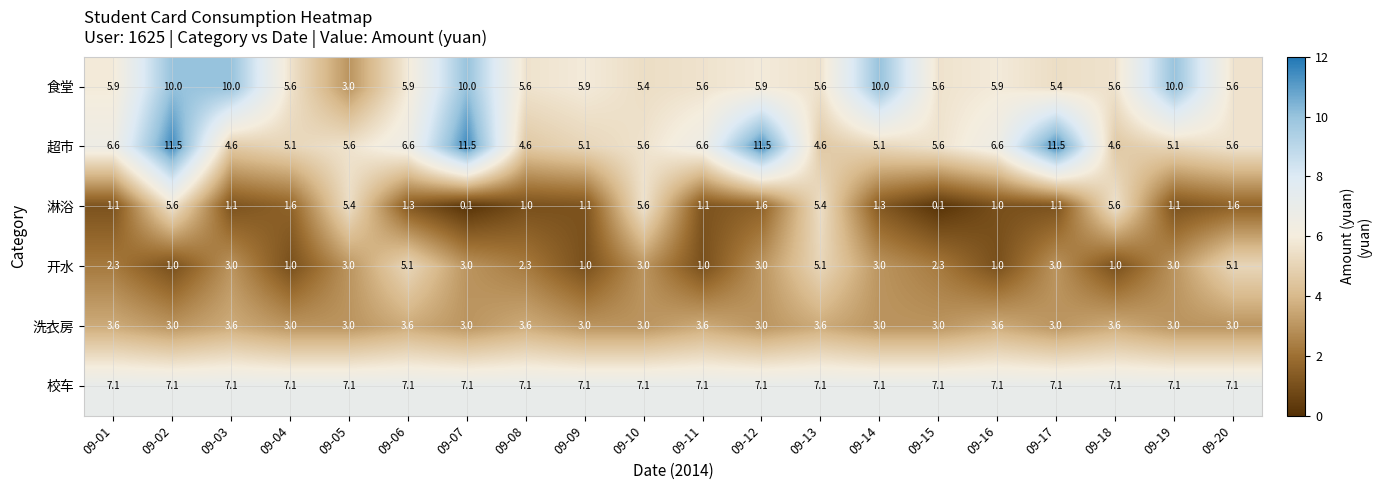

The value of 开水 at 09-09 is 0.7. True or false?

False